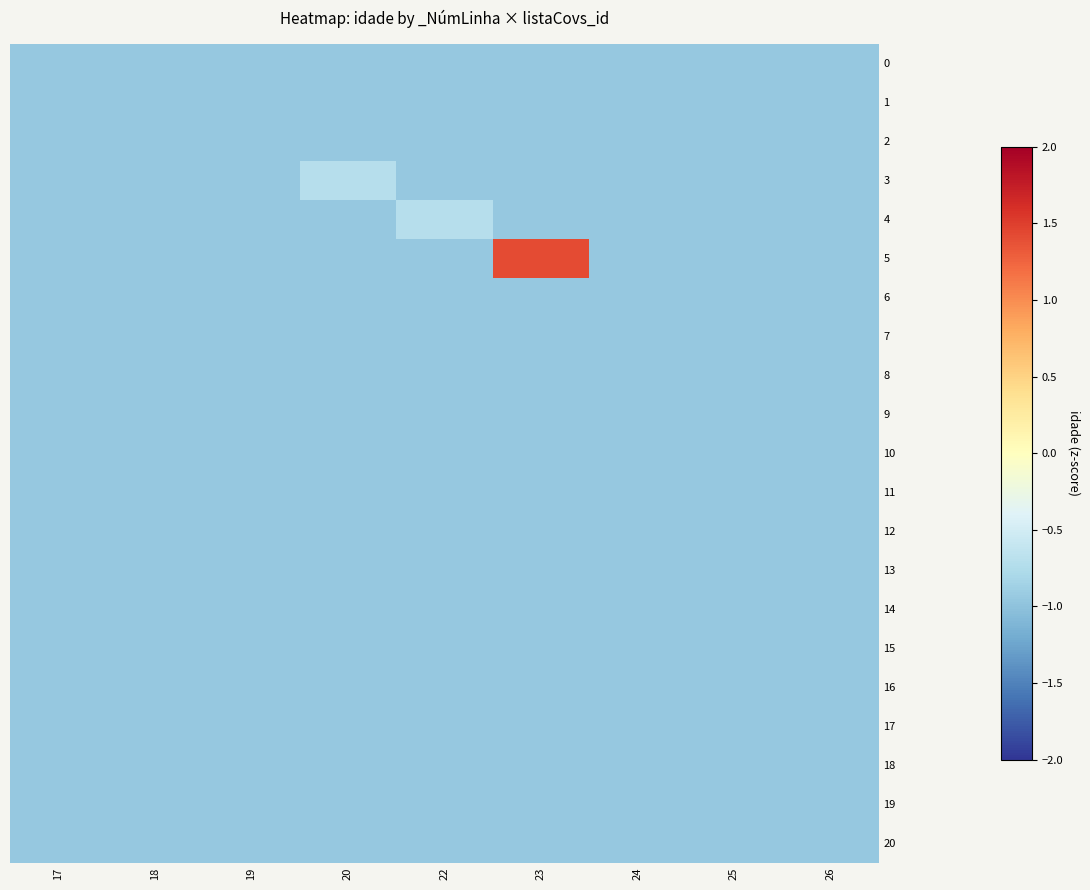

Rank the series at 24 from lowest to highest value.

0, 1, 2, 3, 4, 5, 6, 7, 8, 9, 10, 11, 12, 13, 14, 15, 16, 17, 18, 19, 20